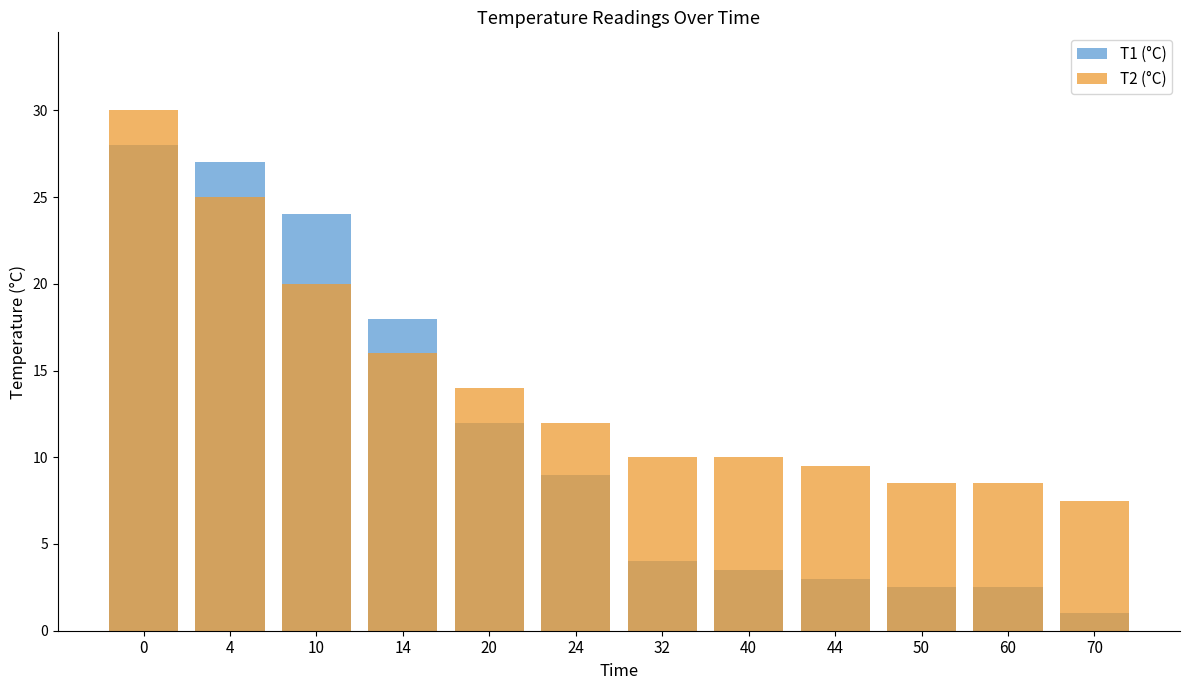

What is the value of the T1 (°C) bar at the 5th from the left?

12.0